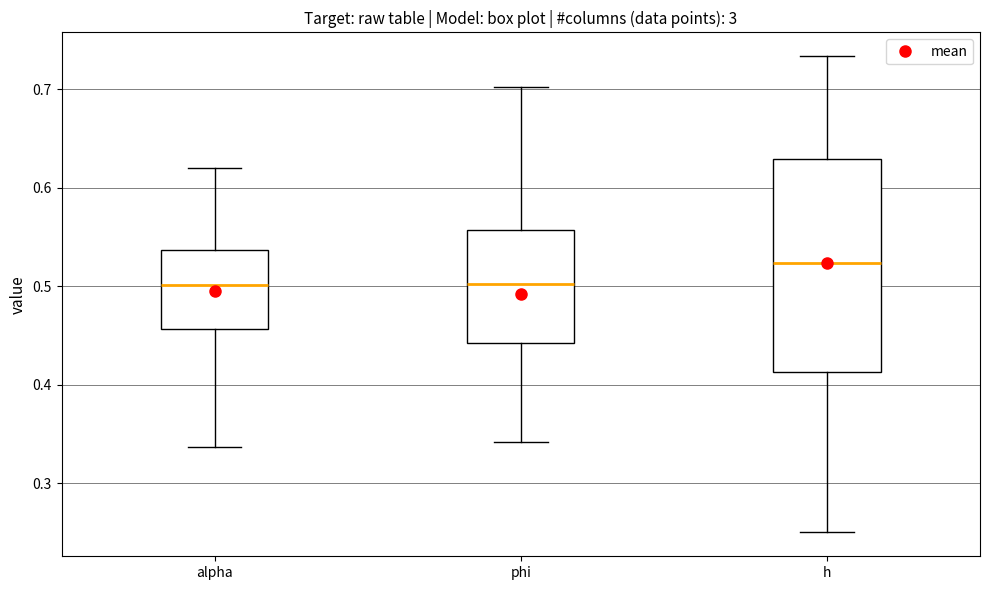

Where is the upper edge of the box for h on the y-axis? The values are not printed on the chart, so give them approximately, as read against the axis.

0.63